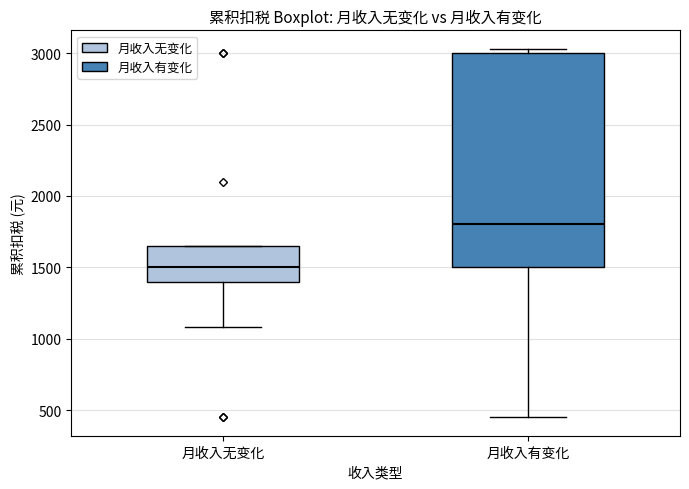

Reading left to right, read every box against the y-axis: the position of its median line, the range the box covers, and the ends of its whiskers. The values are not printed on the chart, so give them approximately, as read against the axis.

月收入无变化: median 1500, box 1400 to 1650, whiskers 1100 to 1650
月收入有变化: median 1800, box 1500 to 3000, whiskers 450 to 3050